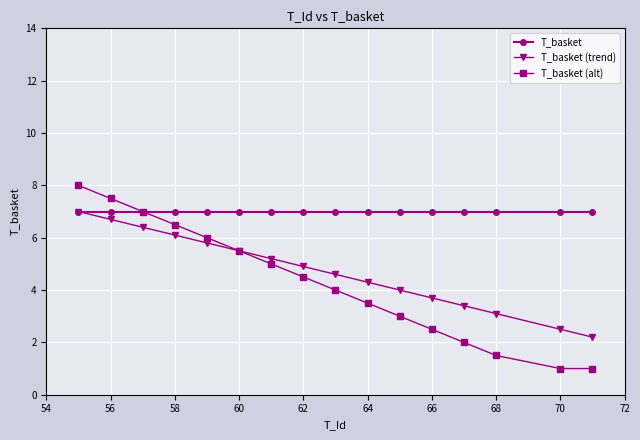

Rank the series by their average value, from lowest to highest.

T_basket (alt), T_basket (trend), T_basket